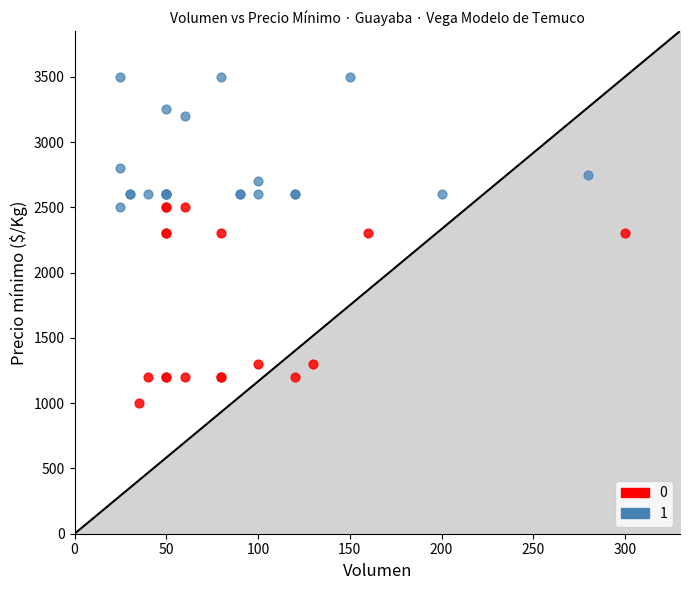

Which series reaches the minimum Y coordinate?

0